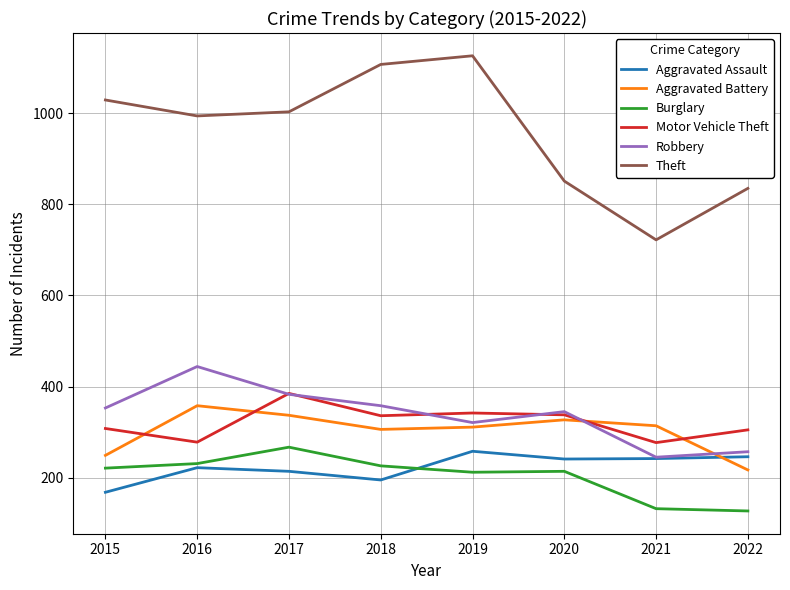

Is the value of Theft at 2020 greater than the value of Aggravated Assault at 2022?

Yes